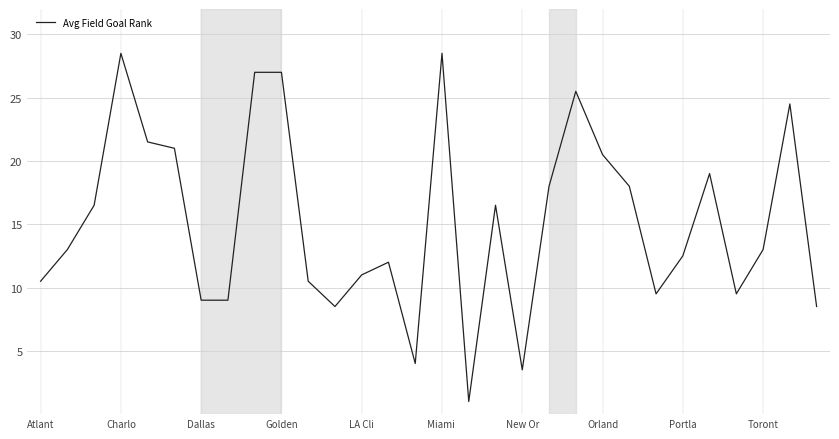

What is the difference between the maximum and minimum values?

27.5